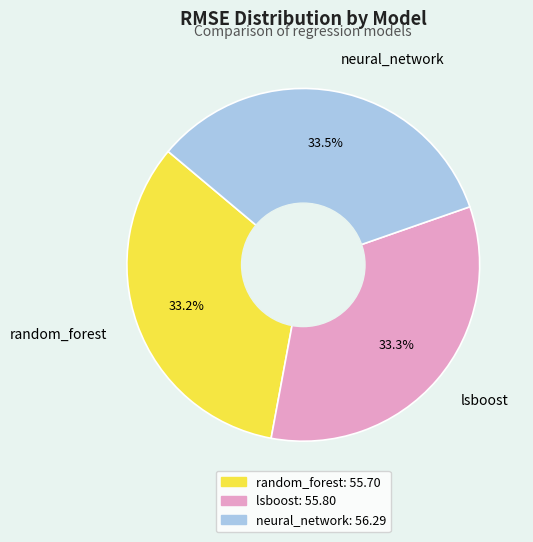

How much of the chart is everything except neural_network?

66.5%